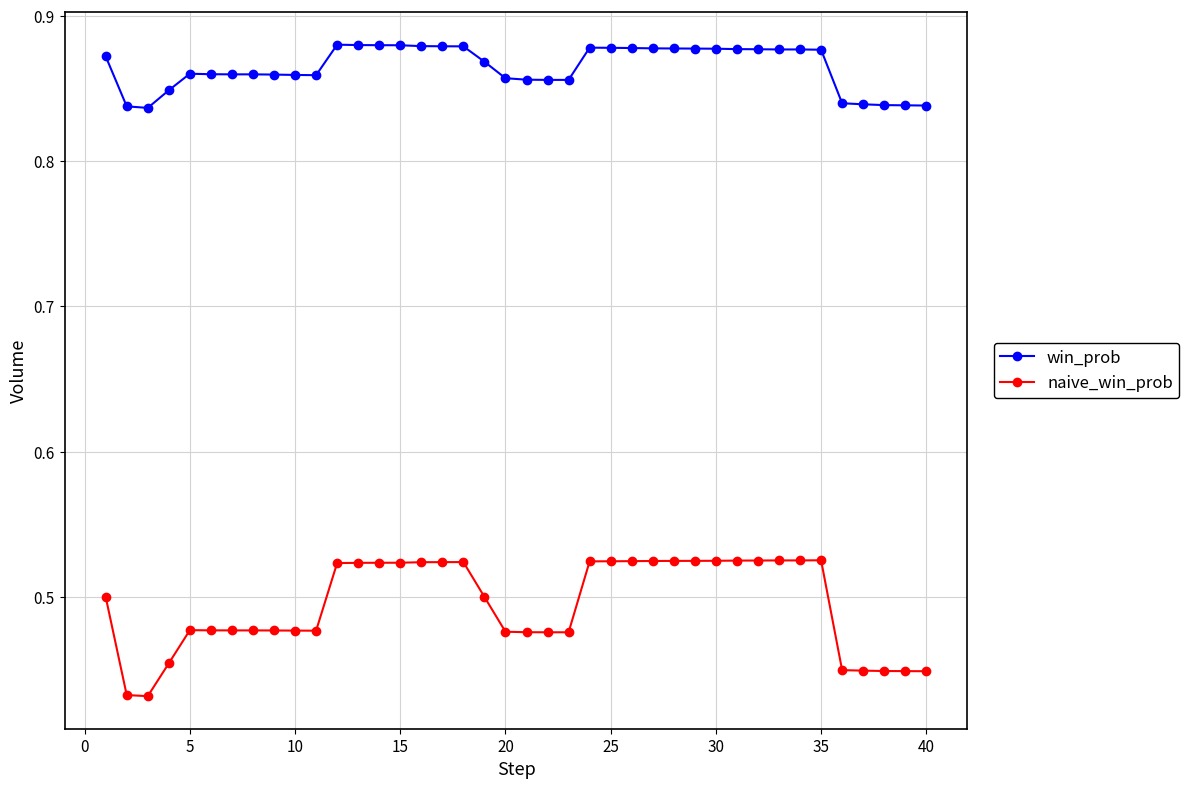

Which series has the largest total across all categories?

win_prob